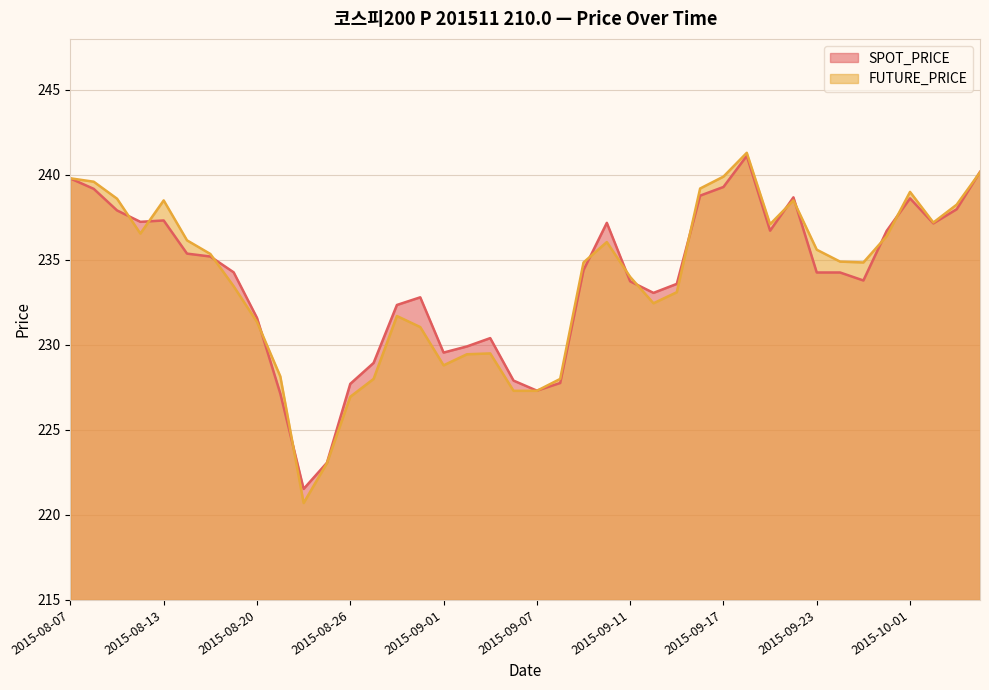

What is the total value across all series at 2015-09-18?

482.4